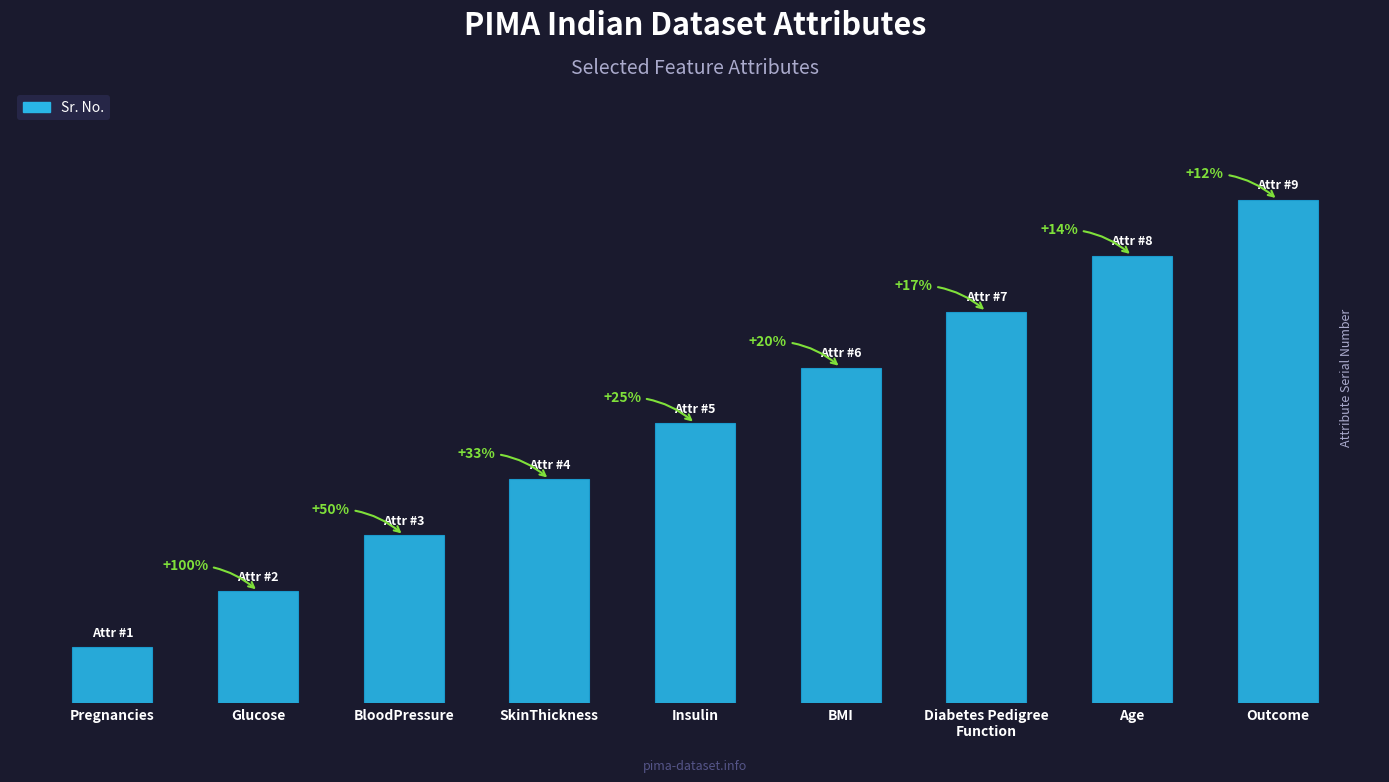

How many values are between 3 and 7?

5